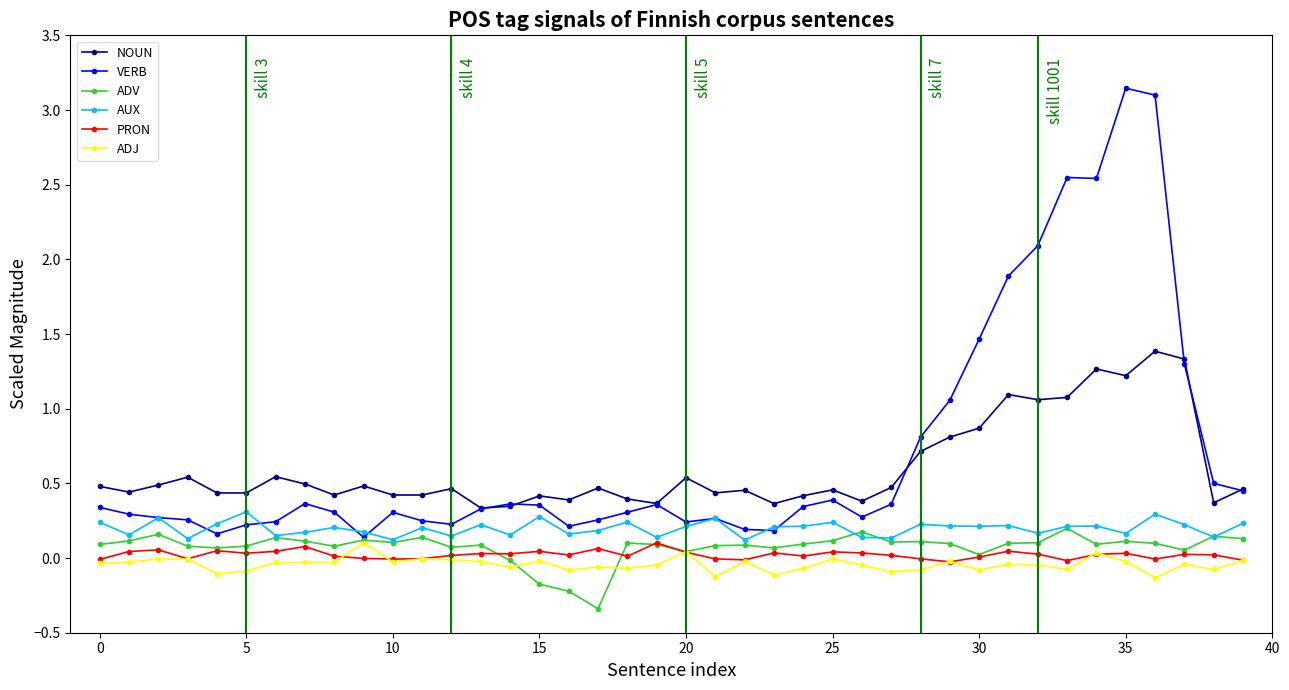

What is the minimum value shown in the chart?

-0.3